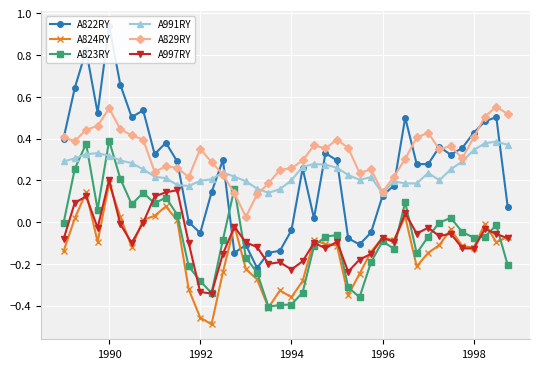

At how many categories does at least one series exceed 0?

40